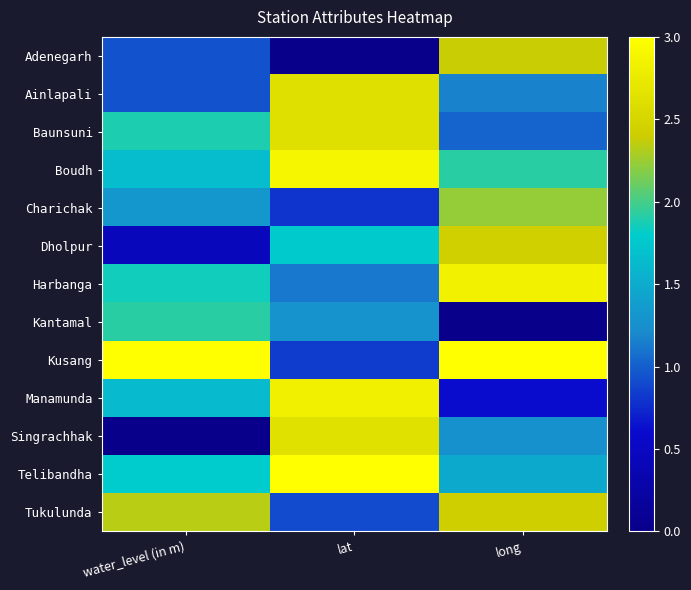

Reading left to right, what are all the values shown in this chart?

Adenegarh: water_level (in m)=0.9	lat=0.0	long=2.4
Ainlapali: water_level (in m)=0.9	lat=2.6	long=1.2
Baunsuni: water_level (in m)=1.9	lat=2.6	long=1.0
Boudh: water_level (in m)=1.7	lat=2.9	long=1.9
Charichak: water_level (in m)=1.3	lat=0.8	long=2.2
Dholpur: water_level (in m)=0.5	lat=1.8	long=2.4
Harbanga: water_level (in m)=1.9	lat=1.1	long=2.8
Kantamal: water_level (in m)=1.9	lat=1.3	long=0.0
Kusang: water_level (in m)=3.0	lat=0.8	long=3.0
Manamunda: water_level (in m)=1.6	lat=2.8	long=0.6
Singrachhak: water_level (in m)=0.0	lat=2.6	long=1.3
Telibandha: water_level (in m)=1.8	lat=3.0	long=1.5
Tukulunda: water_level (in m)=2.3	lat=0.9	long=2.4